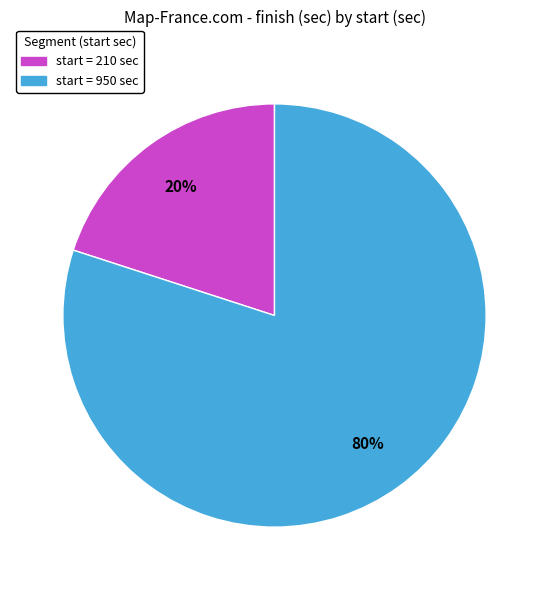

To the nearest percent, what is the difference between the largest and smallest slice percentages?

60%